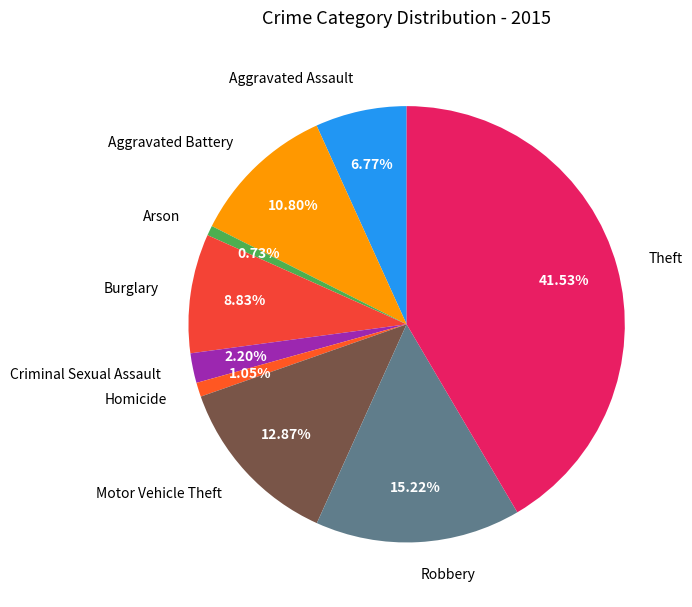

Count the number of slices in the pie.

9